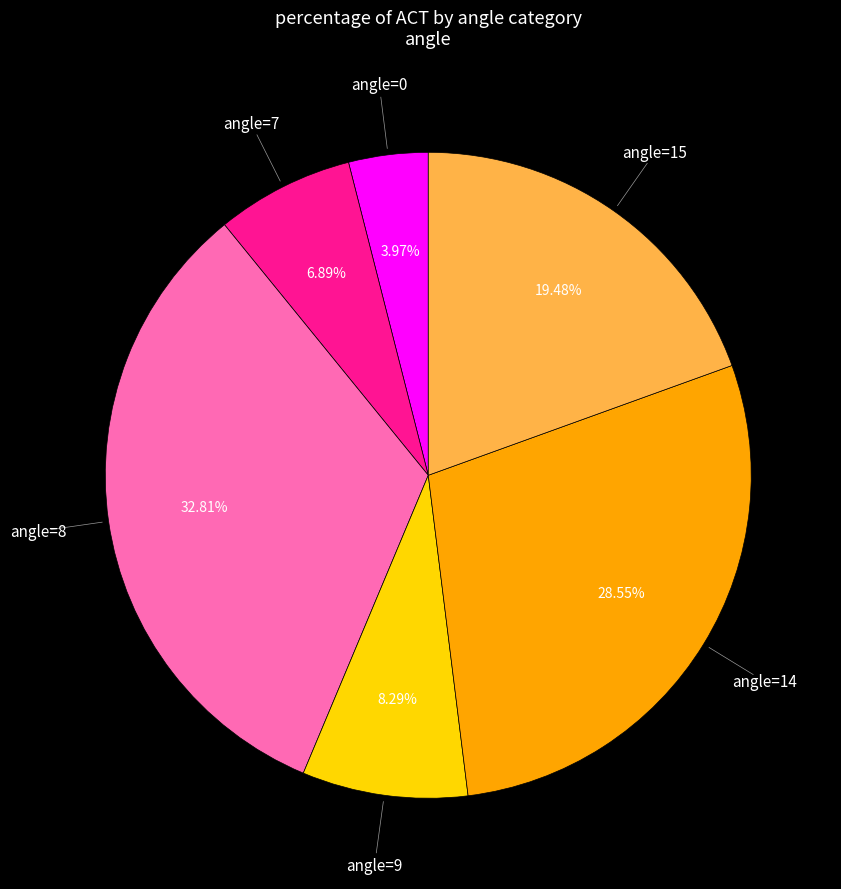

Does any single category account for the majority?

No